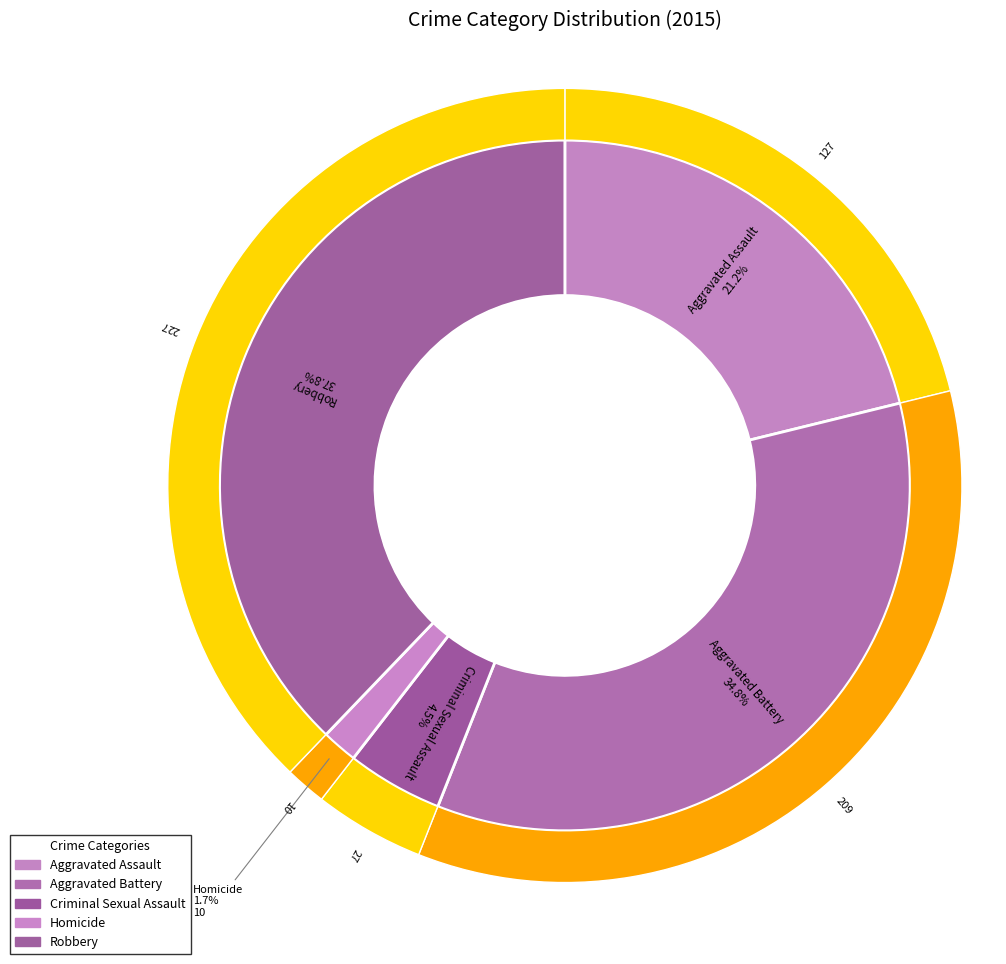

To the nearest percent, what percentage of the pie is Robbery?

38%